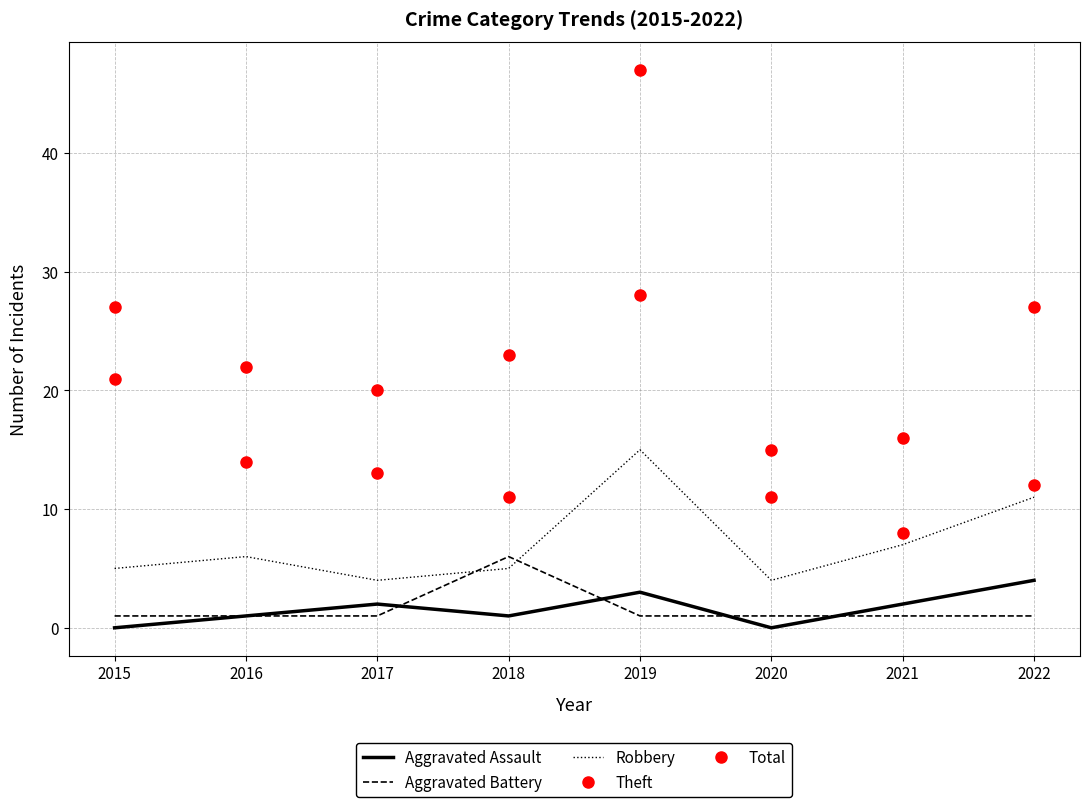

What is the average value of the Total series?

25